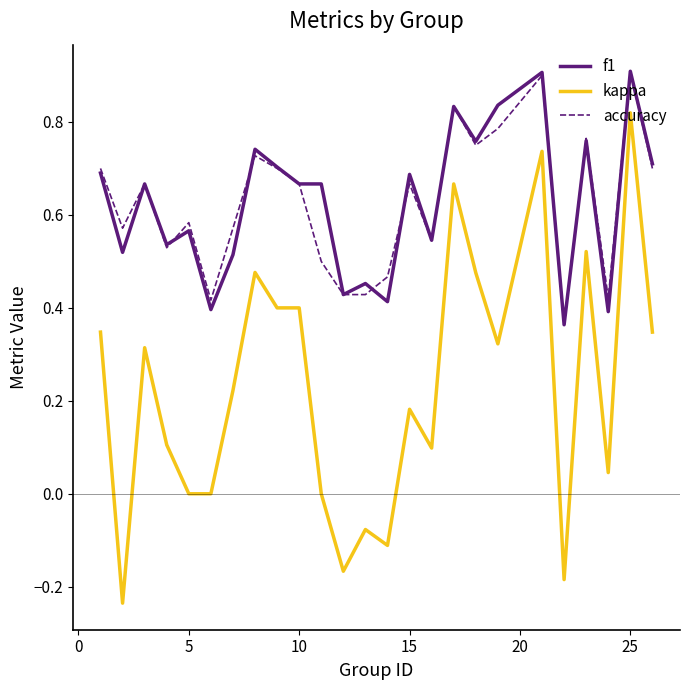

What are all the series names shown in the legend?

f1, kappa, accuracy